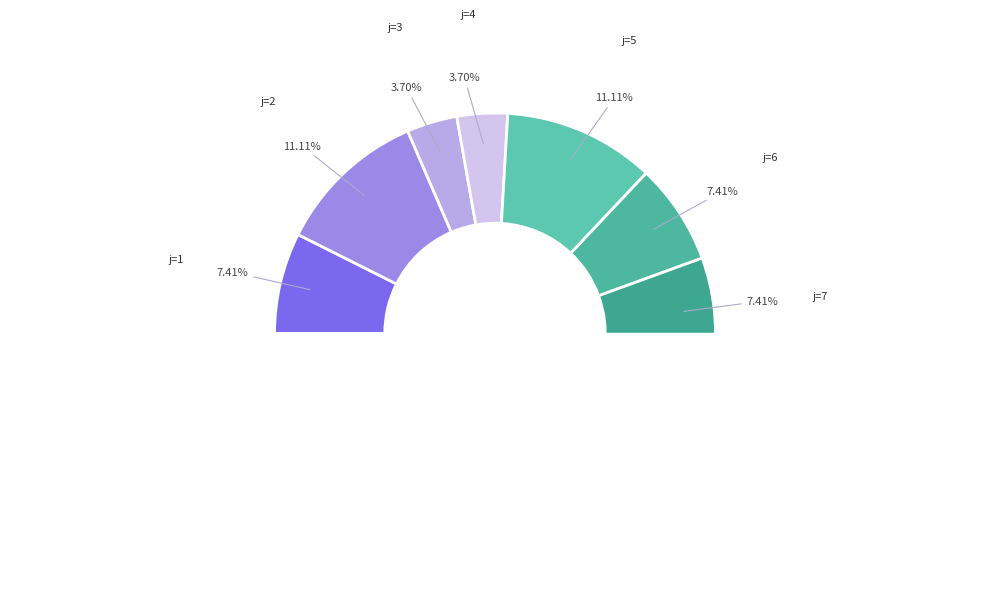

What percentage is NOT represented by 10?

88.9%